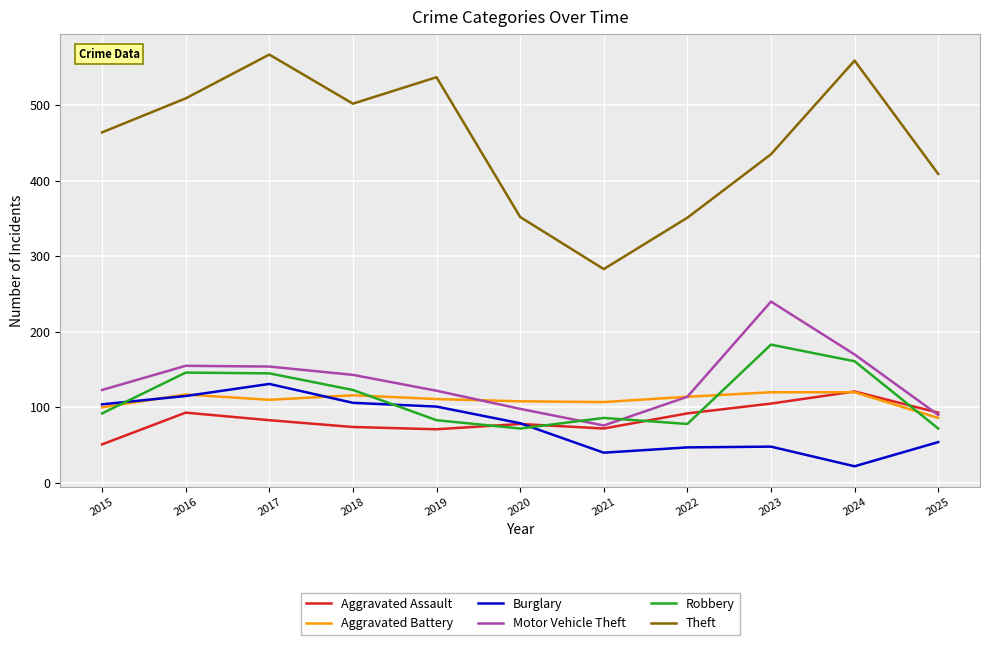

Between 2017 and 2020, which series saw the biggest shift?

Theft